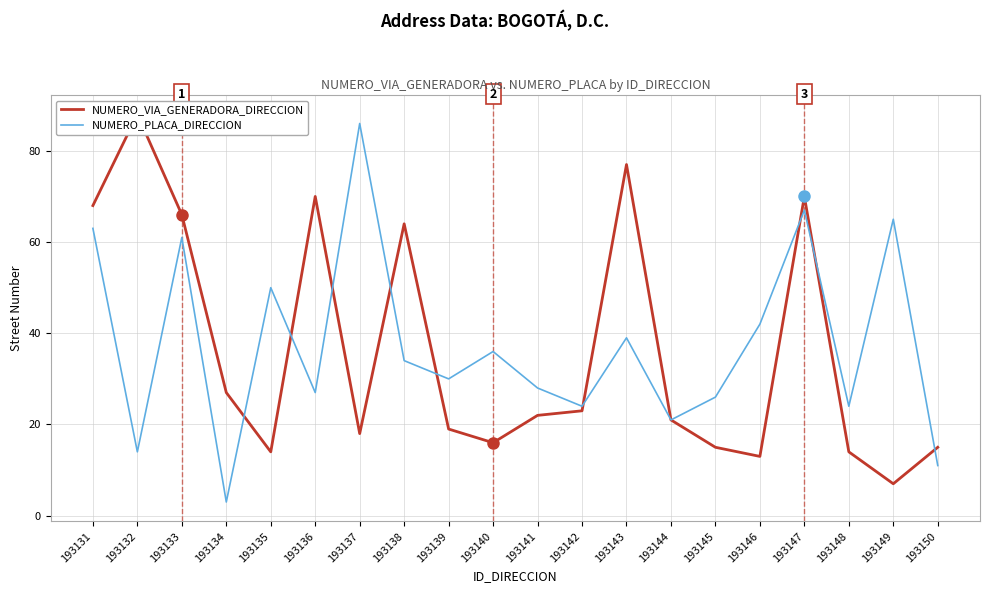

The value of NUMERO_VIA_GENERADORA_DIRECCION at 193148 is 4. True or false?

False